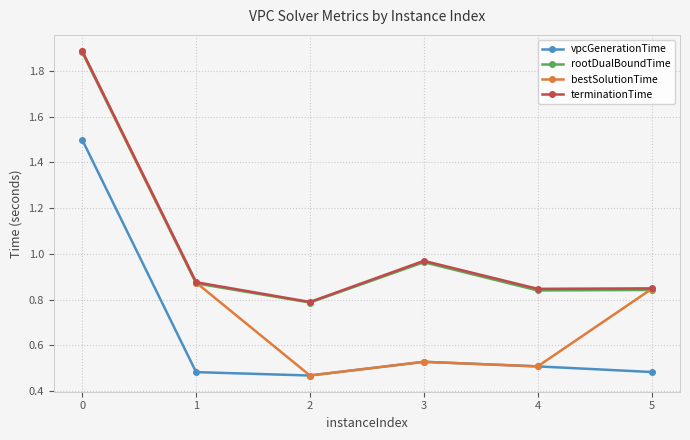

Where is terminationTime nearest to the value 1?

3